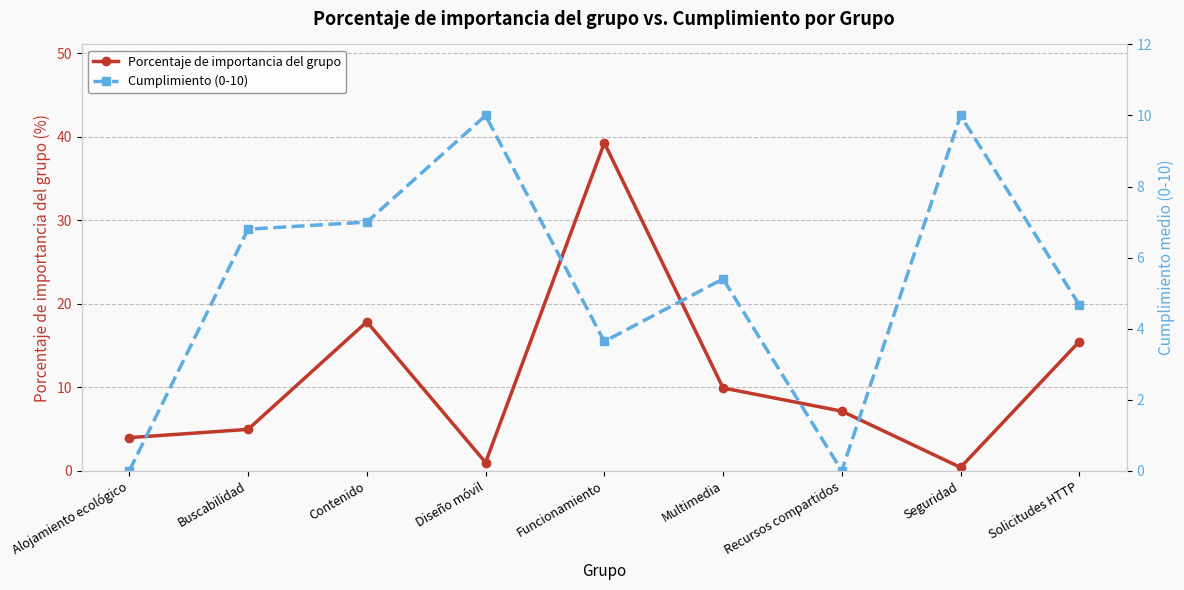

List the series in order of their overall mean, highest first.

Porcentaje de importancia del grupo, Cumplimiento (0-10)